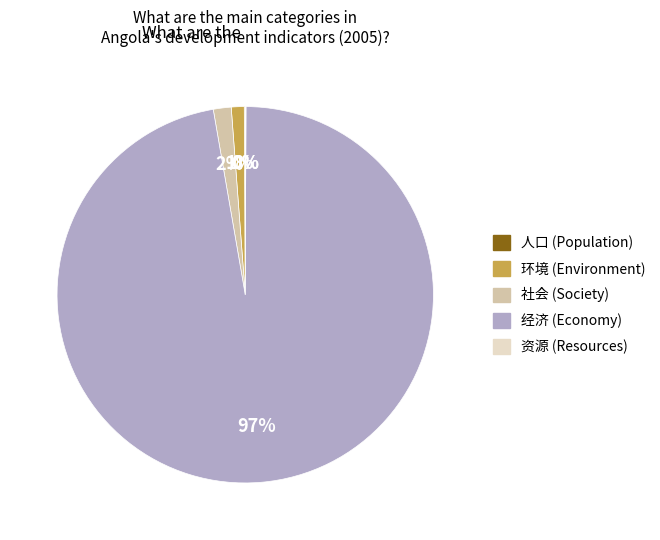

To the nearest percent, what percentage of the pie is 环境 (Environment)?

1%